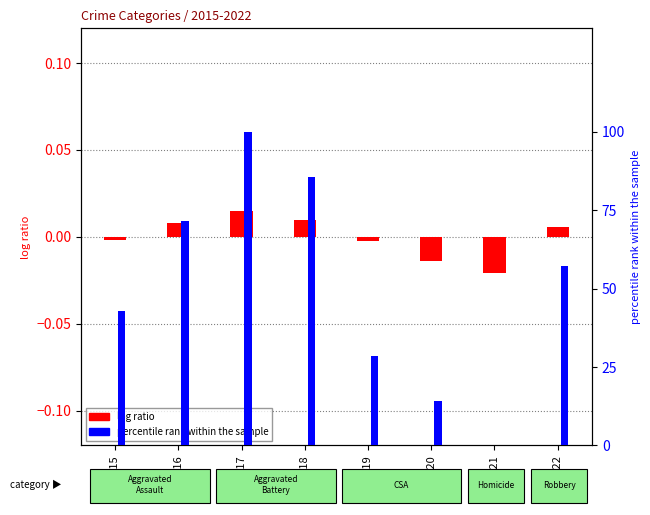

What is the value of the percentile rank within the sample bar at the 3rd from the left?

100.0